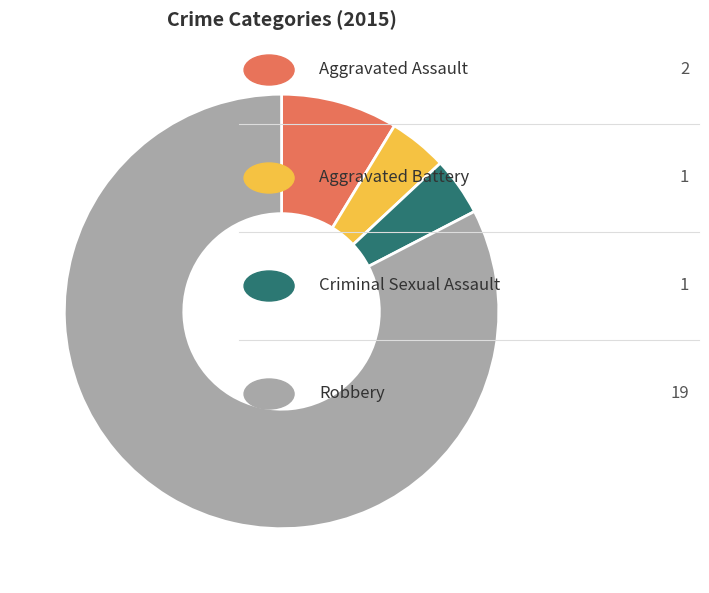

Does any single category account for the majority?

Yes